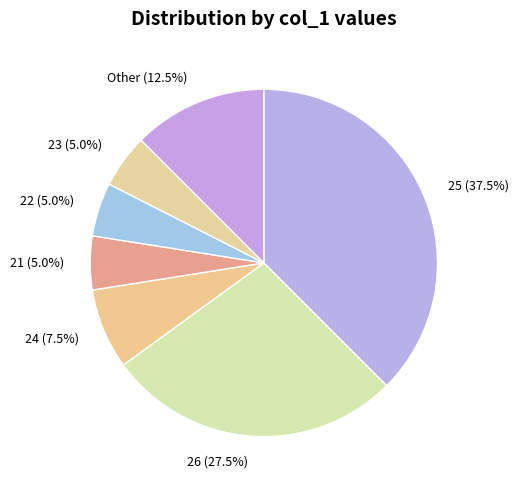

Combined, what portion of the pie is Other (12.5%) and 21 (5.0%)?

17.5%